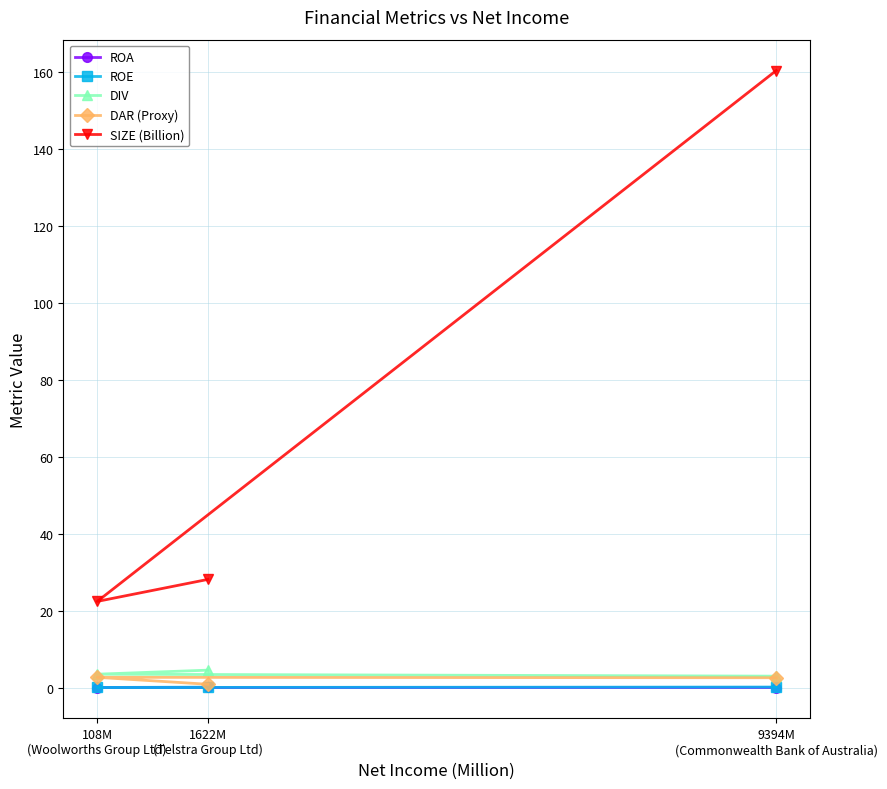

How many DAR (Proxy) values are between 0 and 2?

1